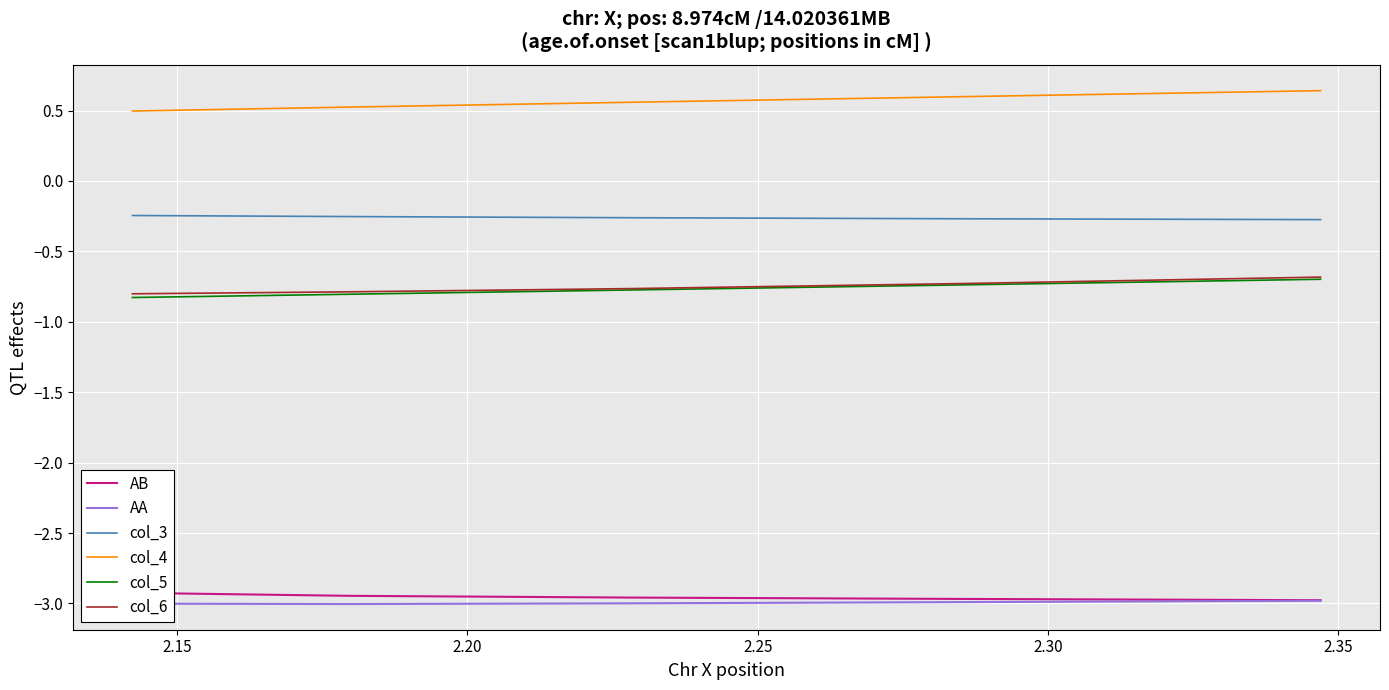

What are all the series names shown in the legend?

AB, AA, col_3, col_4, col_5, col_6